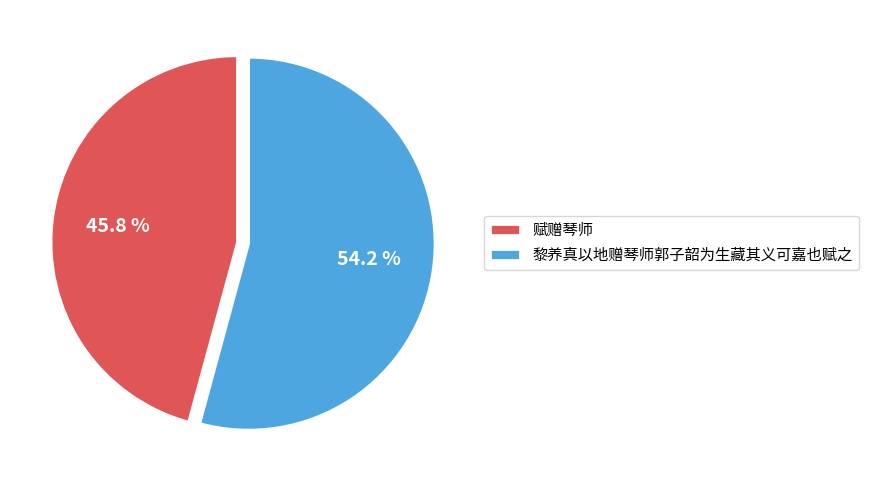

To the nearest percent, what portion does 赋赠琴师 represent?

46%